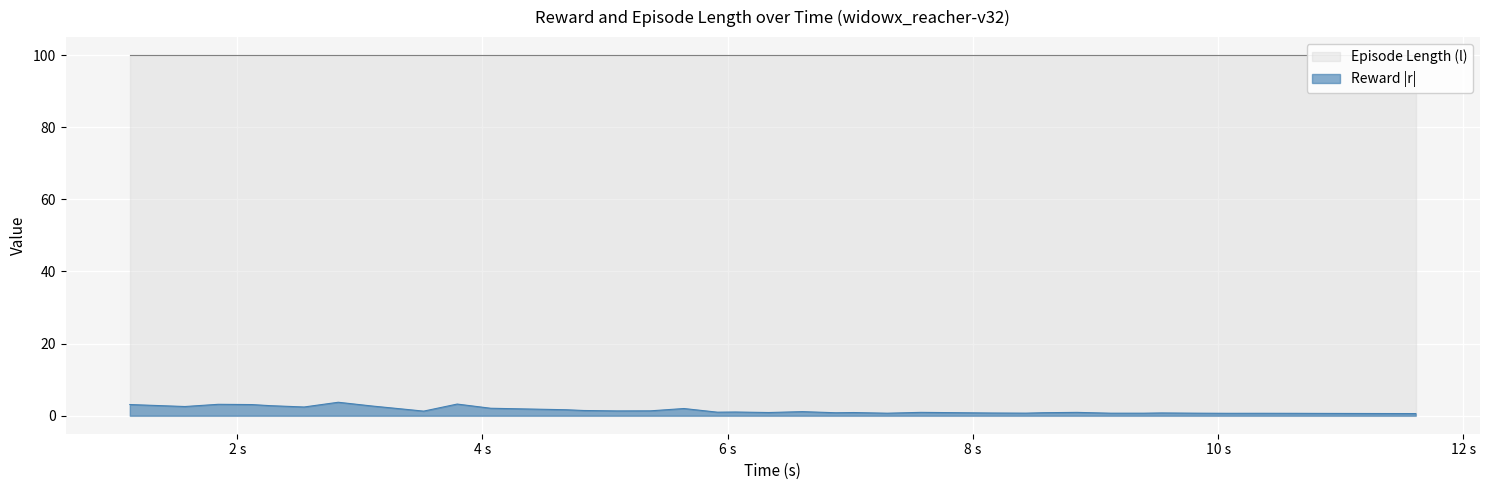

What is the highest value of the Reward |r| series?

3.7